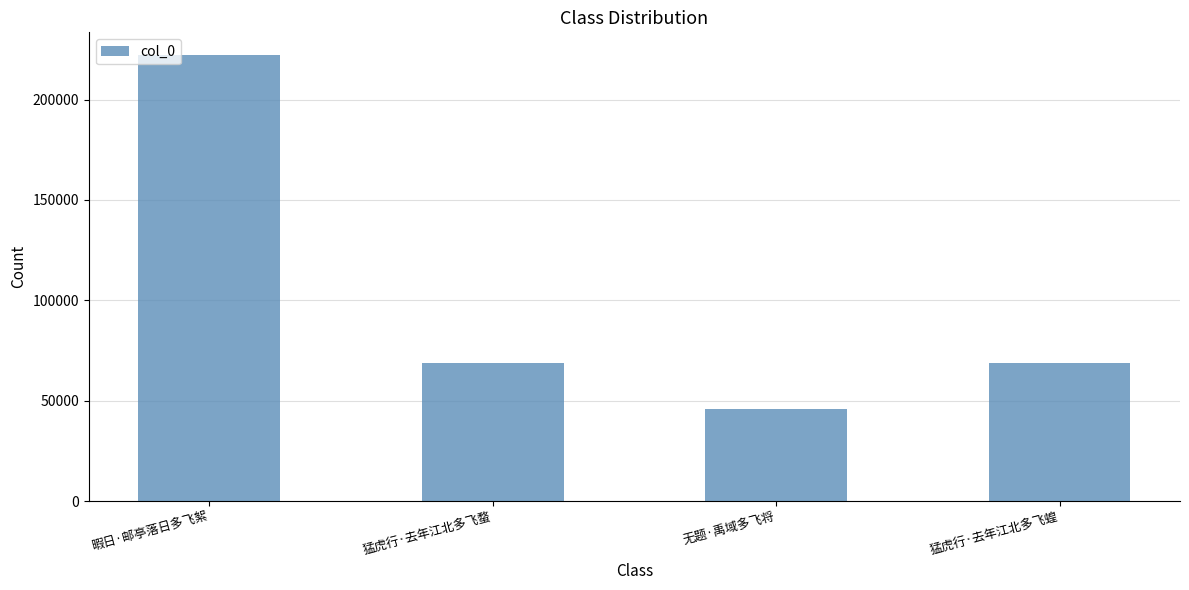

What is the label of the 3rd bar from the right?

猛虎行·去年江北多飞蝥